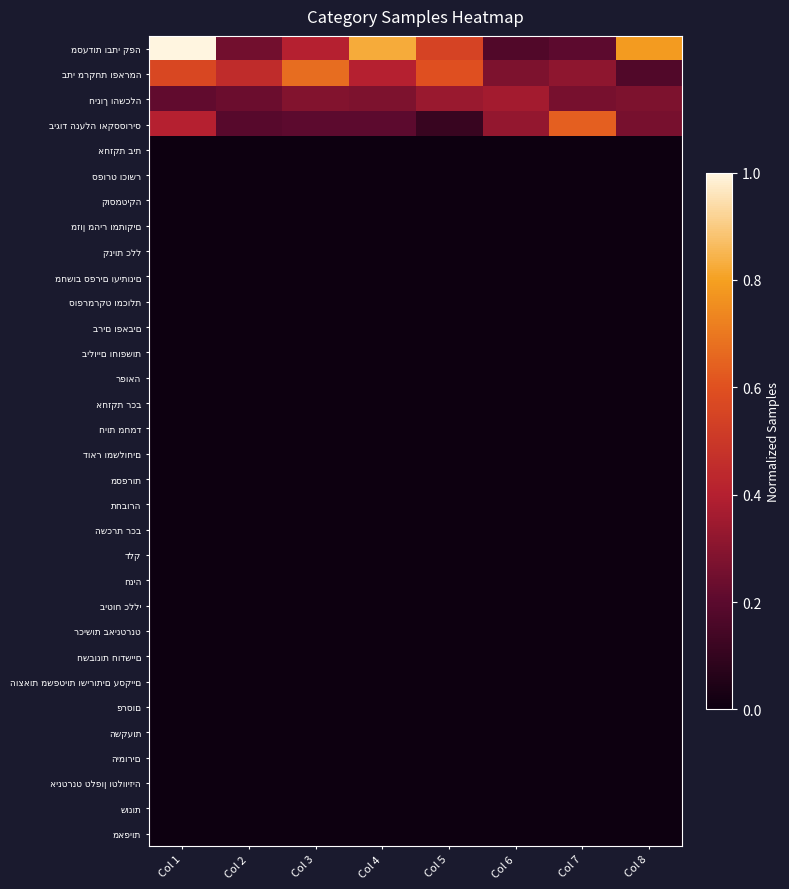

Count the number of data series in this chart.

32